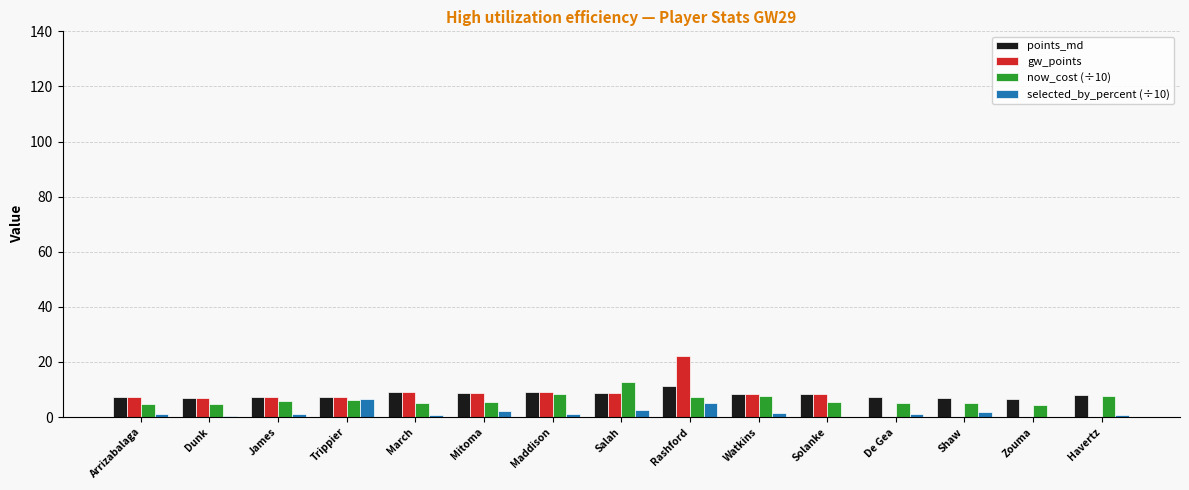

What is the total value across all series at Rashford?

46.0